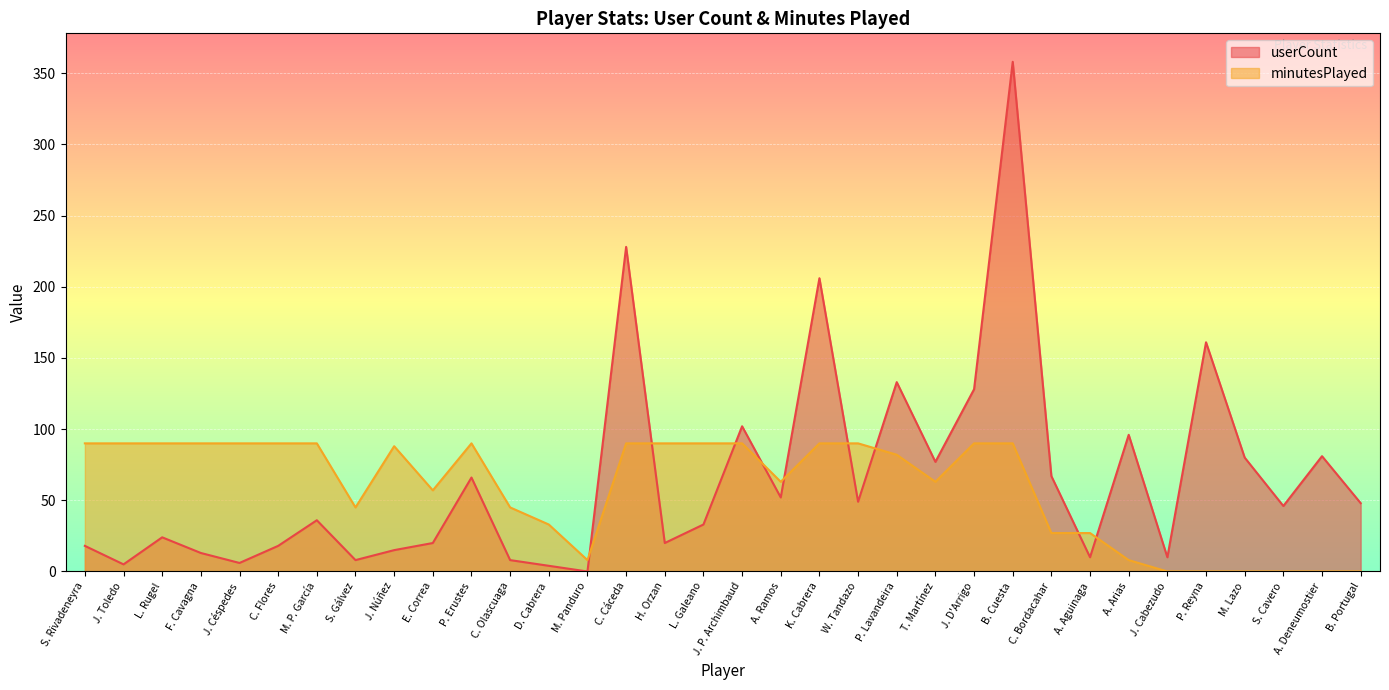

What is the highest value of the userCount series?

358